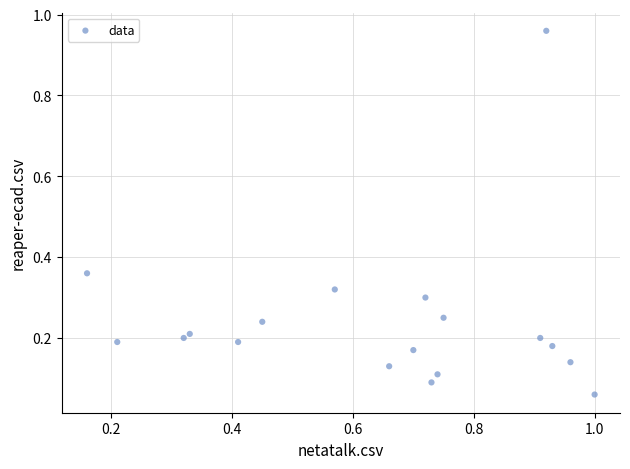

What is the range of Y values (max minus min)?

0.9